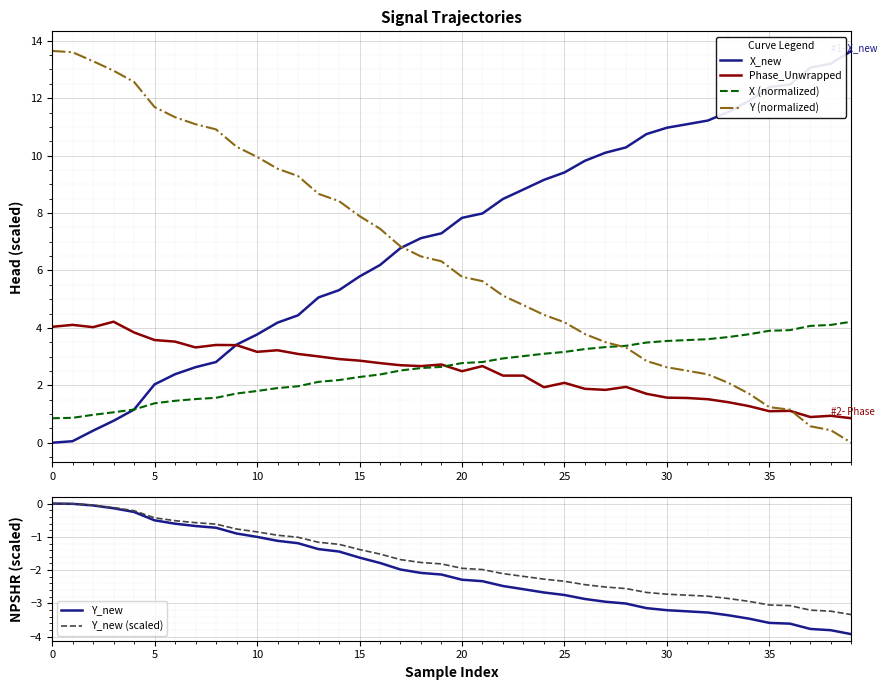

What is the maximum value for X_new?

13.6